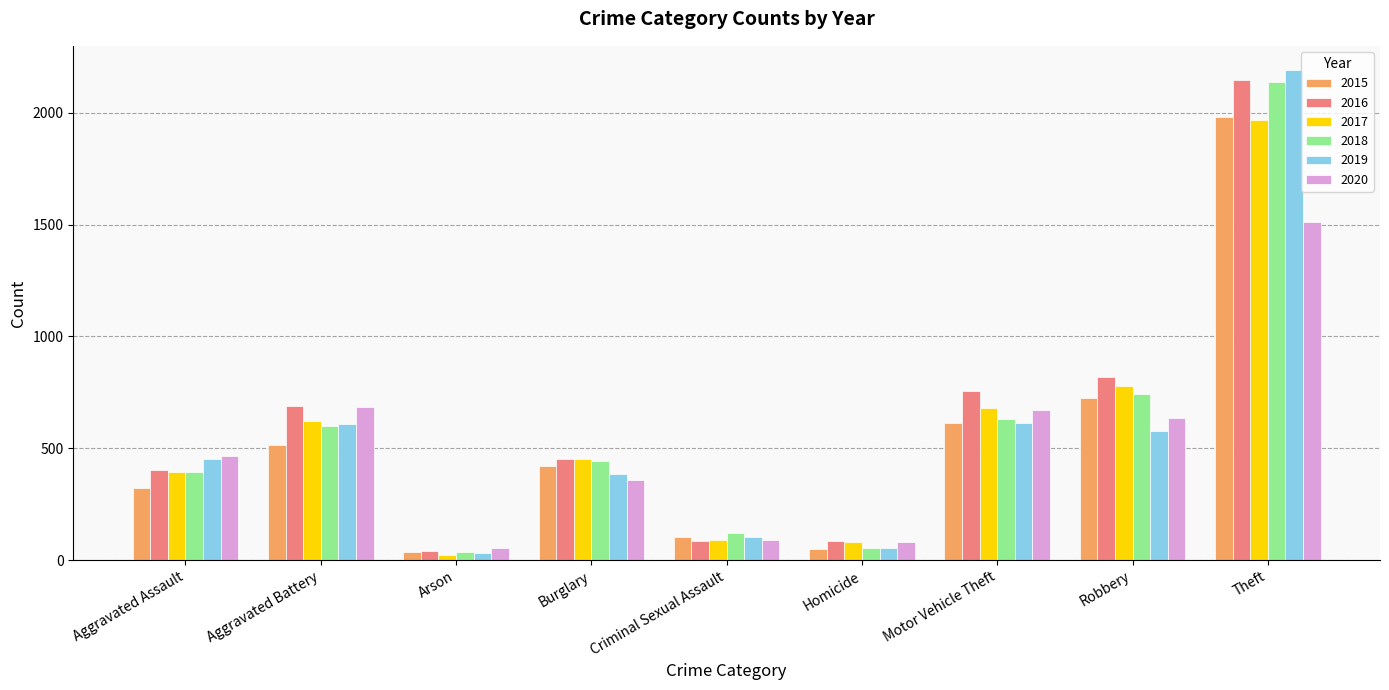

Which category has the lowest value in the 2016 series?

Arson